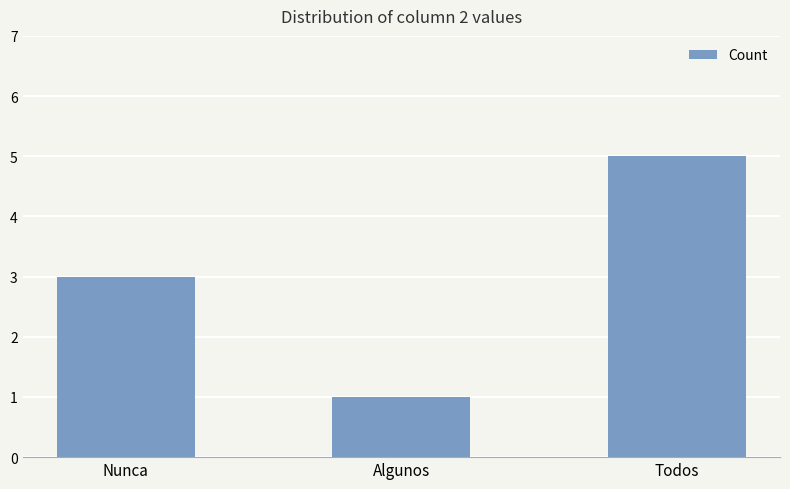

Which label corresponds to the smallest value in the chart?

Algunos